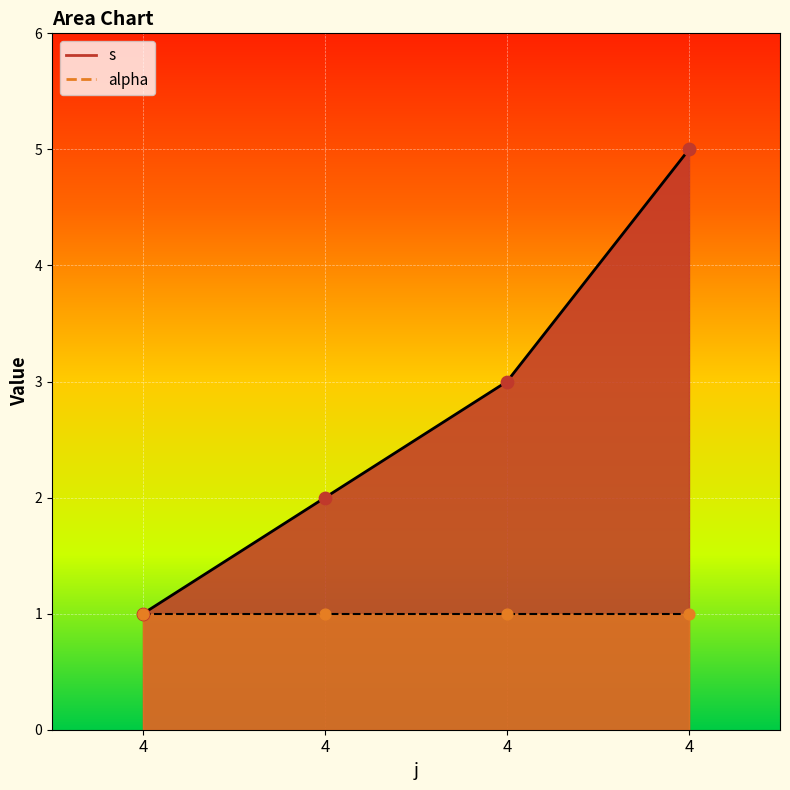

What is the change in value from 4 to 4?

+1